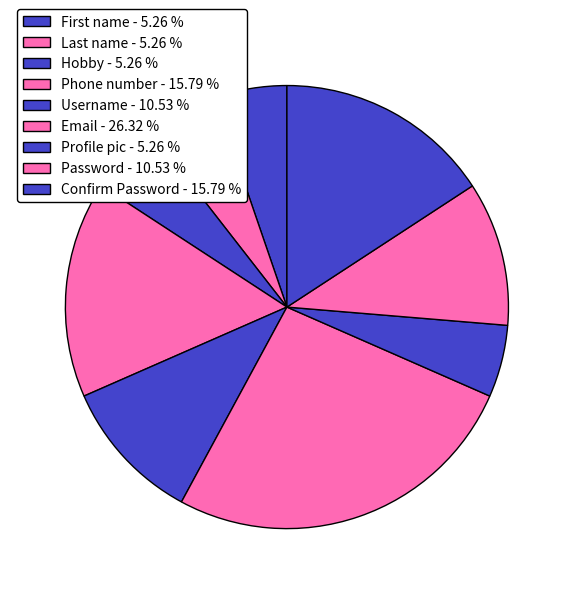

How many slices are in this pie chart?

9